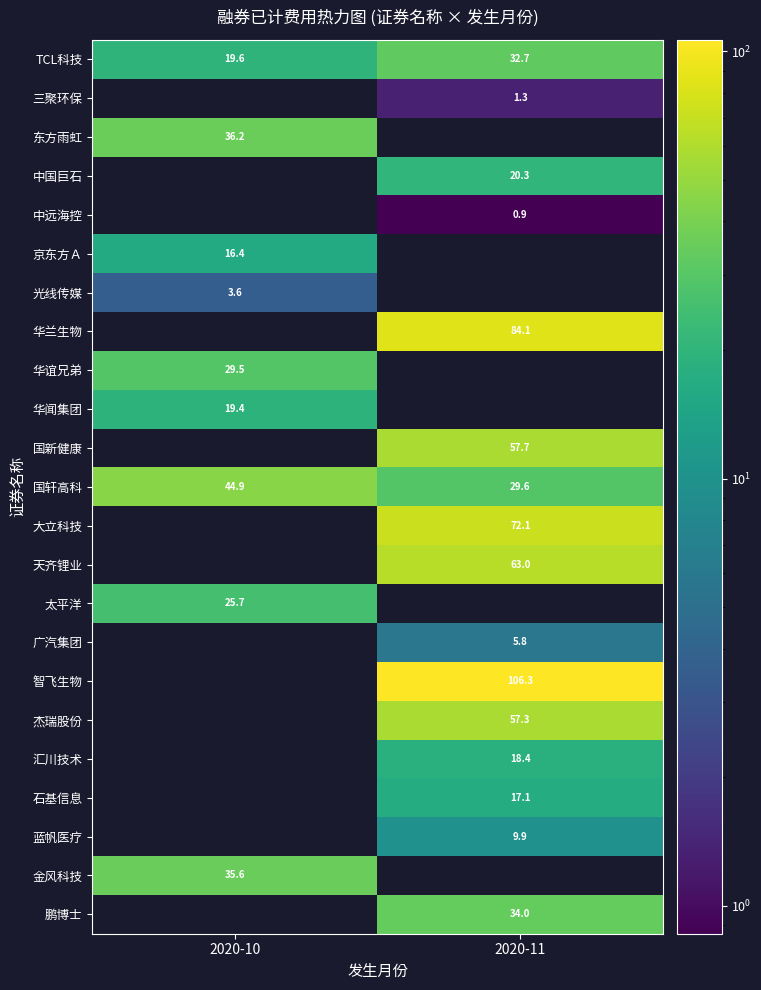

What is the greatest value displayed?

106.3